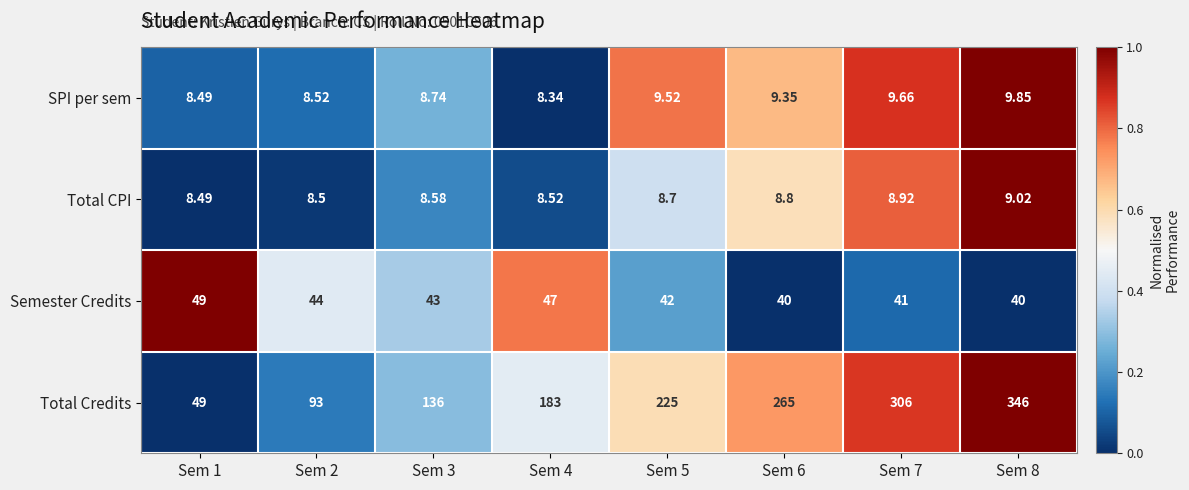

Is the value of Total Credits at Sem 6 greater than the value of Semester Credits at Sem 8?

Yes